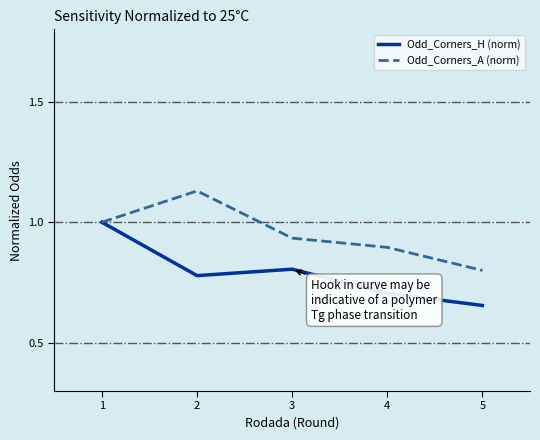

Count the Odd_Corners_H (norm) values in the range 0 to 1.

5